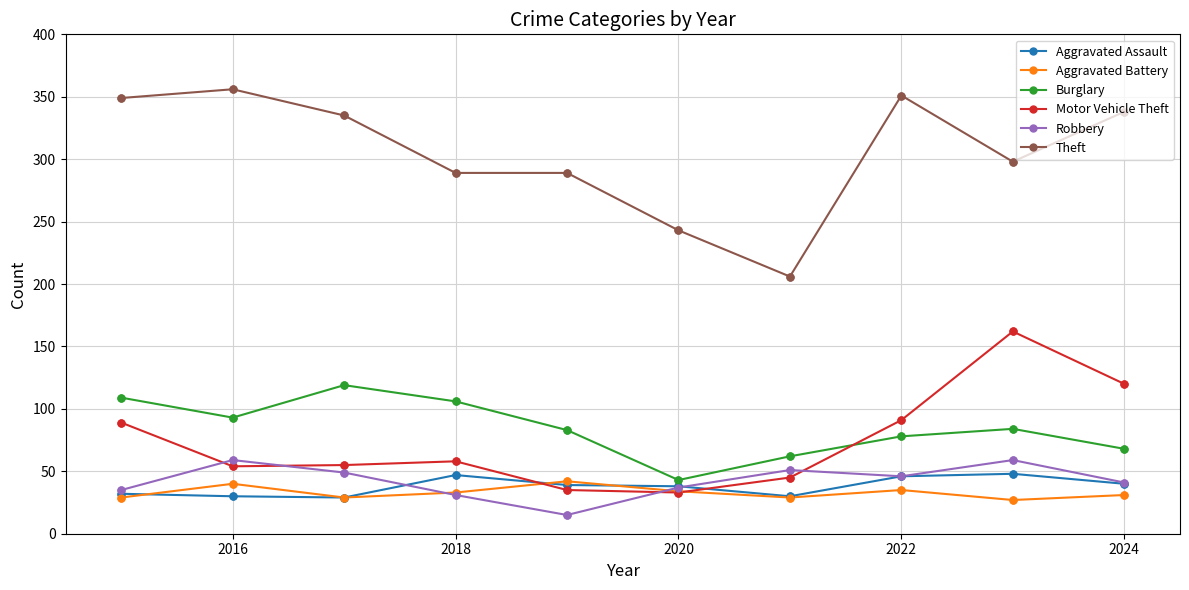

What are all the series names shown in the legend?

Aggravated Assault, Aggravated Battery, Burglary, Motor Vehicle Theft, Robbery, Theft